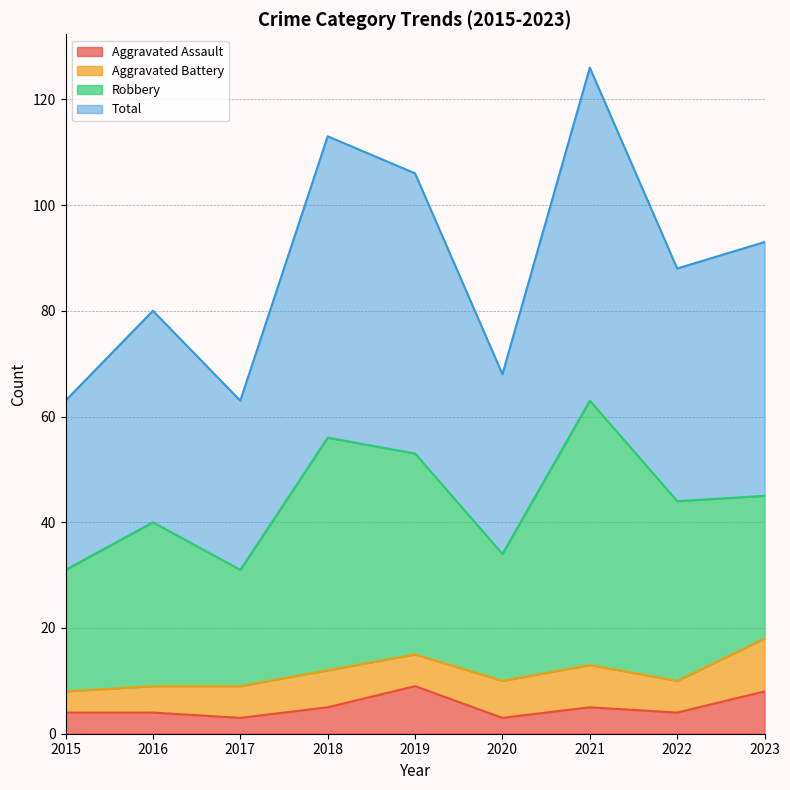

True or false: Aggravated Assault has more than 1 points higher than both neighbors.

True